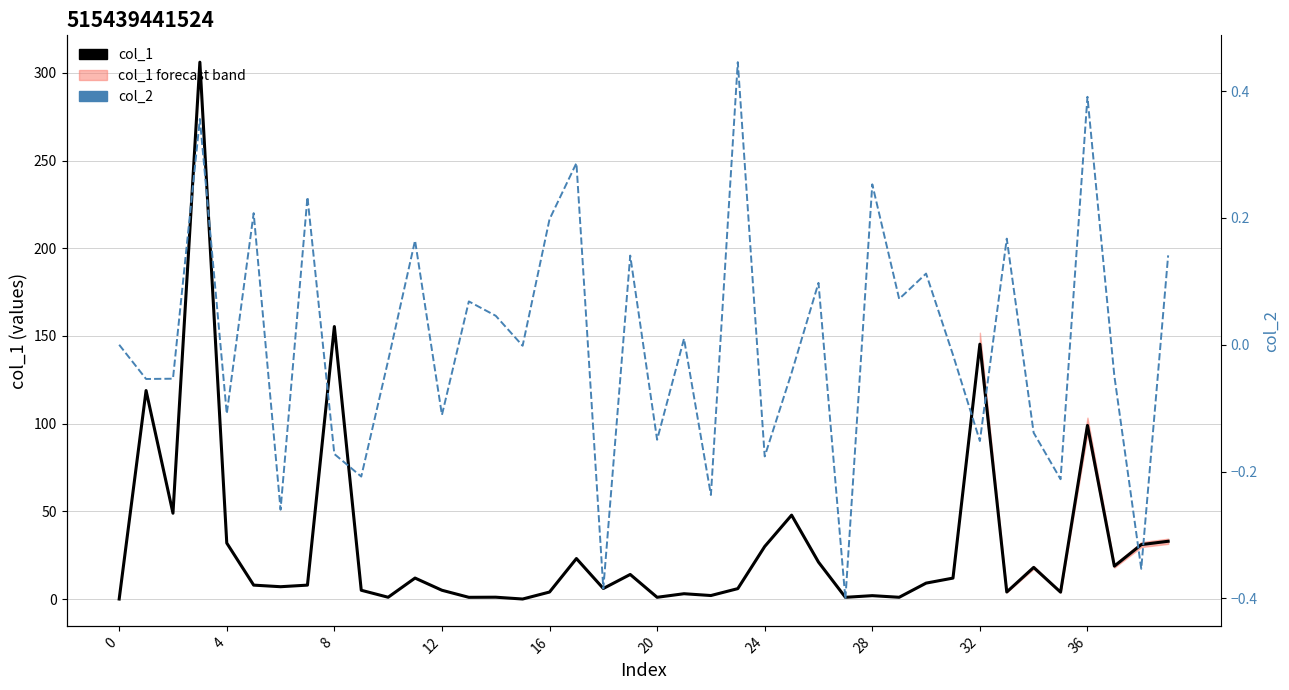

At how many categories does at least one series exceed 75?

5